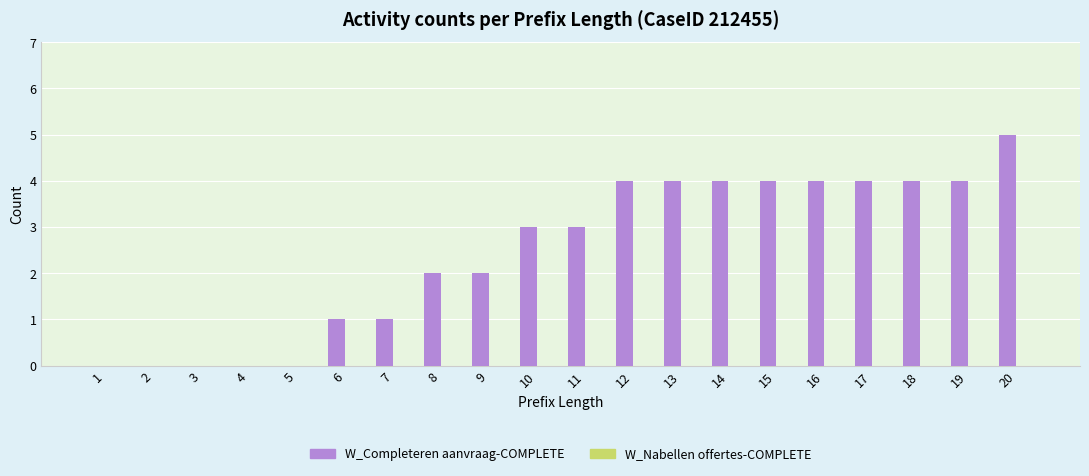

True or false: the data shows 4 at 15.

True